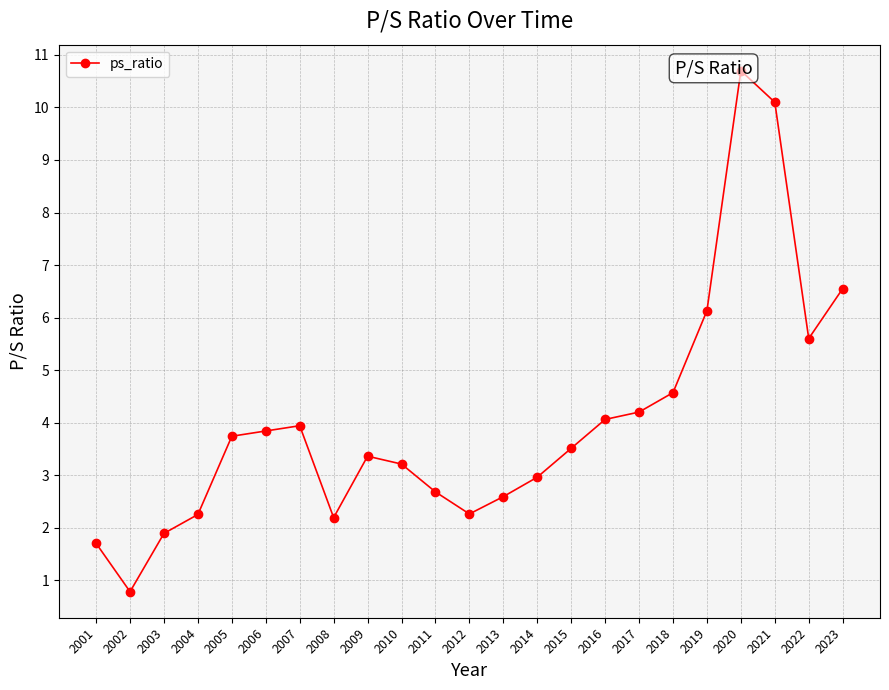

What is the sum of the values at 2015 and 2023?

10.1